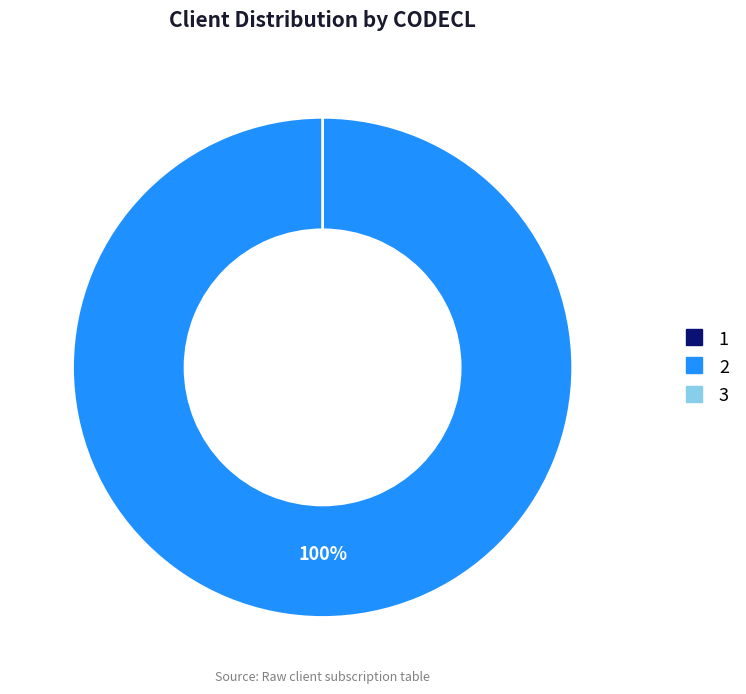

True or false: 3 accounts for 0% of the total.

True